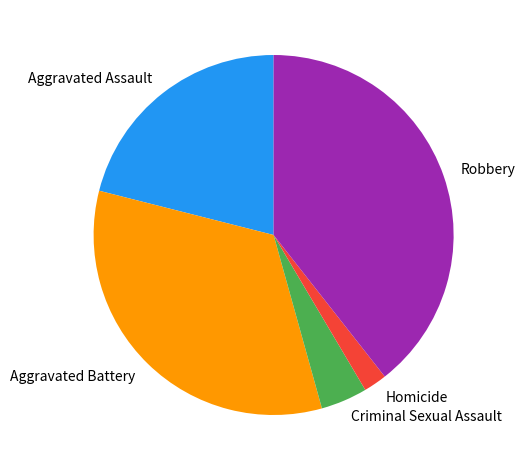

Count the number of slices in the pie.

5